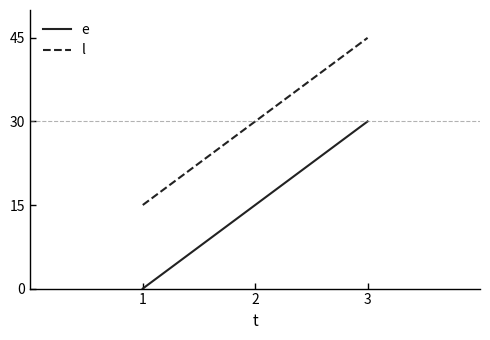

What is the difference between the highest and lowest values at 3?

15